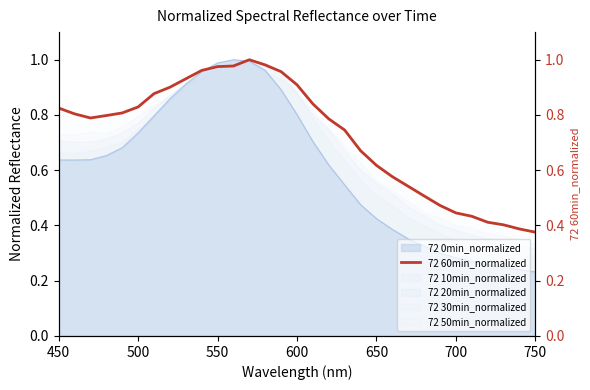

Does the chart have visible grid lines?

No